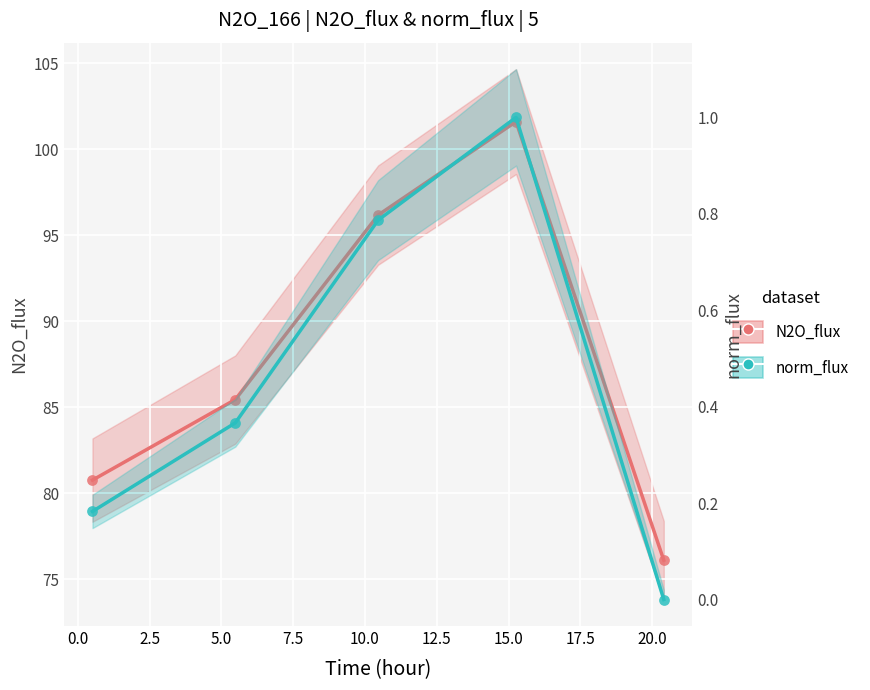

Is the value of norm_flux at −2.5 greater than the value of N2O_flux at 2.5?

No